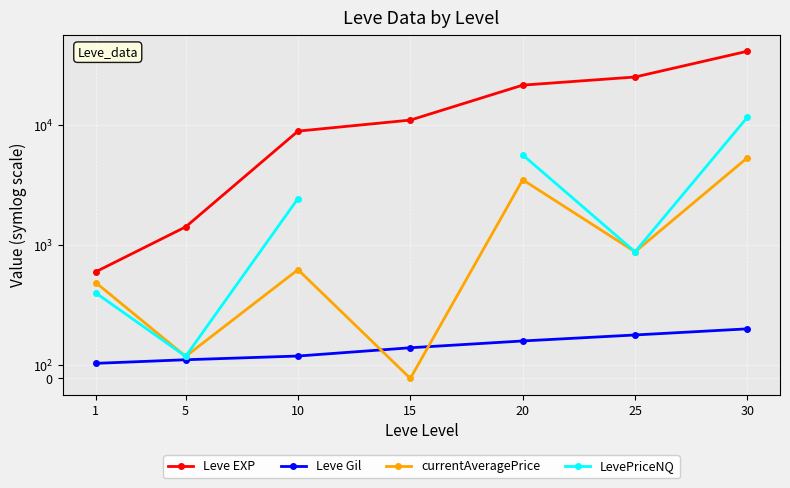

Where is Leve Gil nearest to the value 242?

15